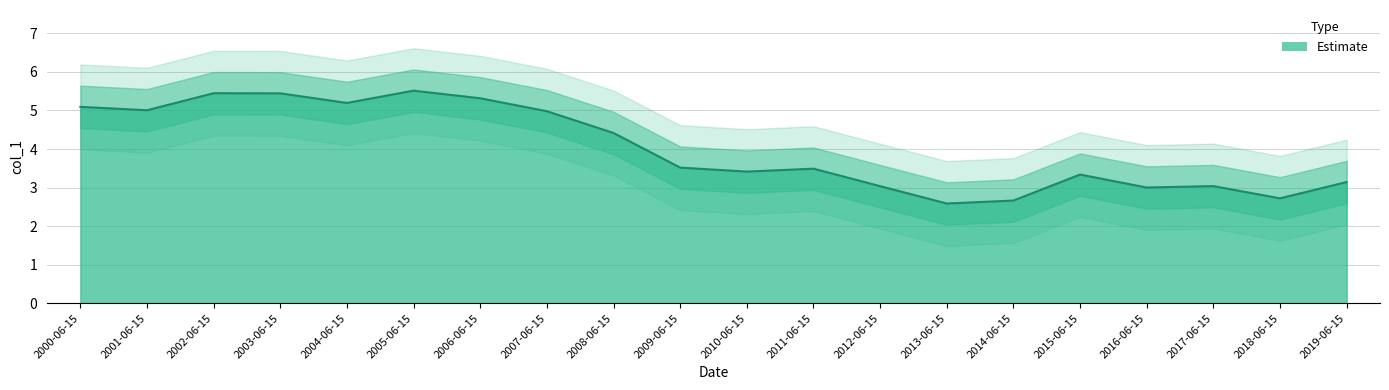

What is the change in value from 2008-06-15 to 2016-06-15?

-1.4